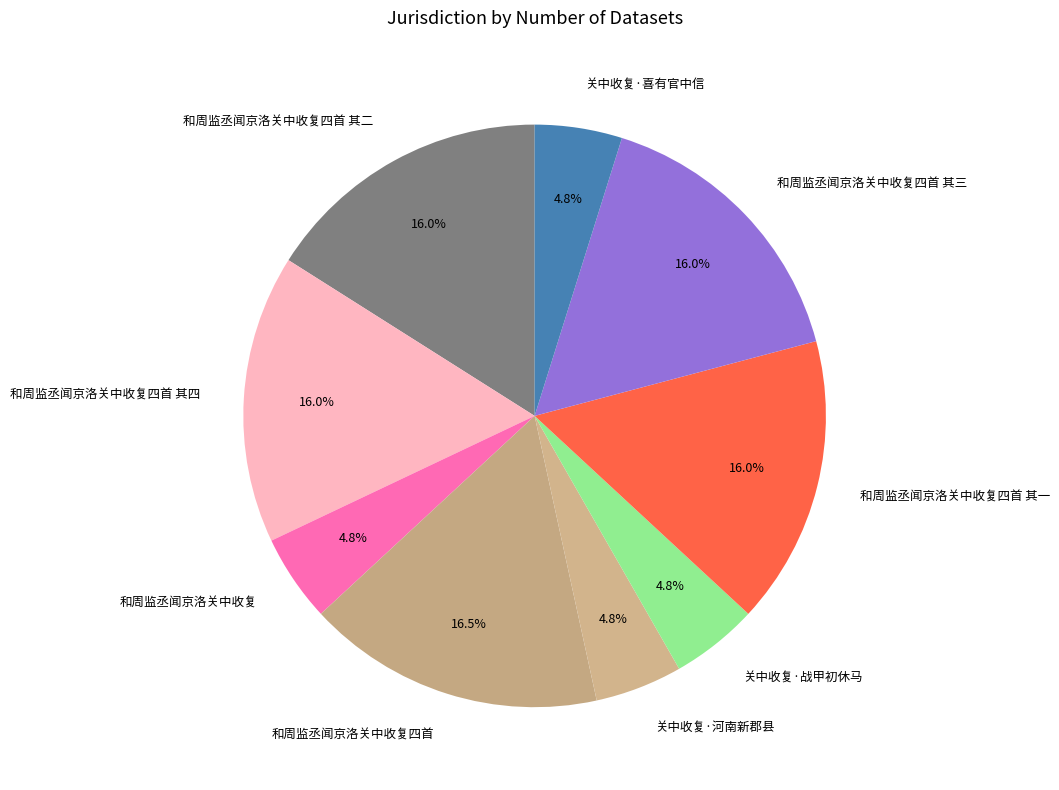

Is there a majority slice in this chart?

No